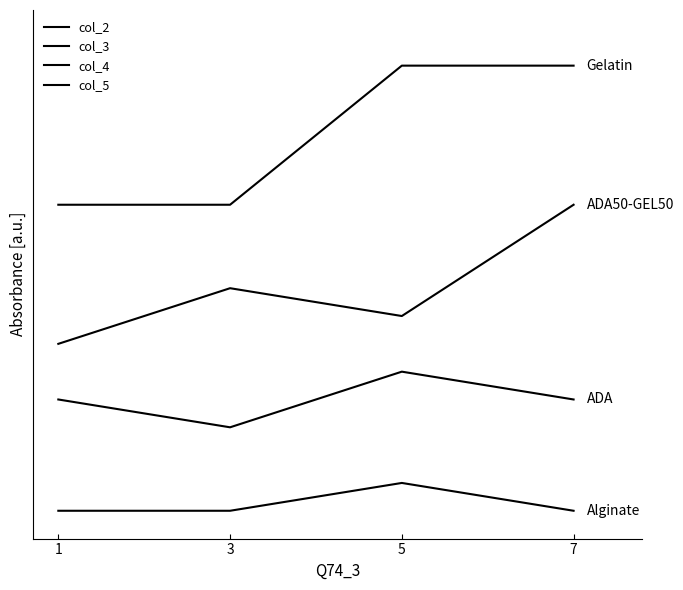

Does the chart have visible grid lines?

No